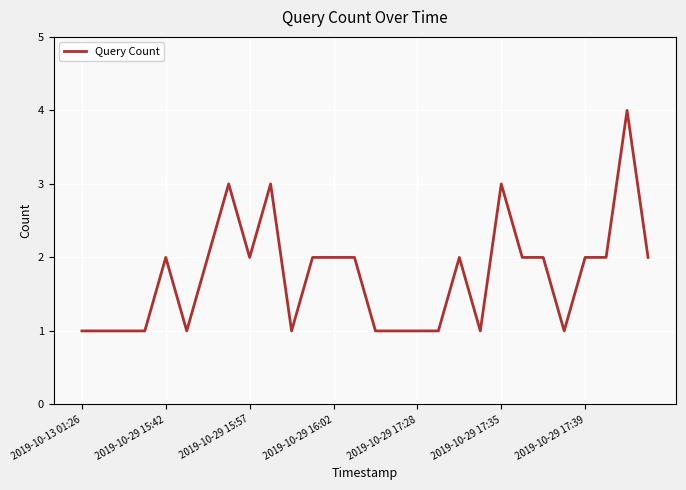

What is the maximum value shown in the chart?

4